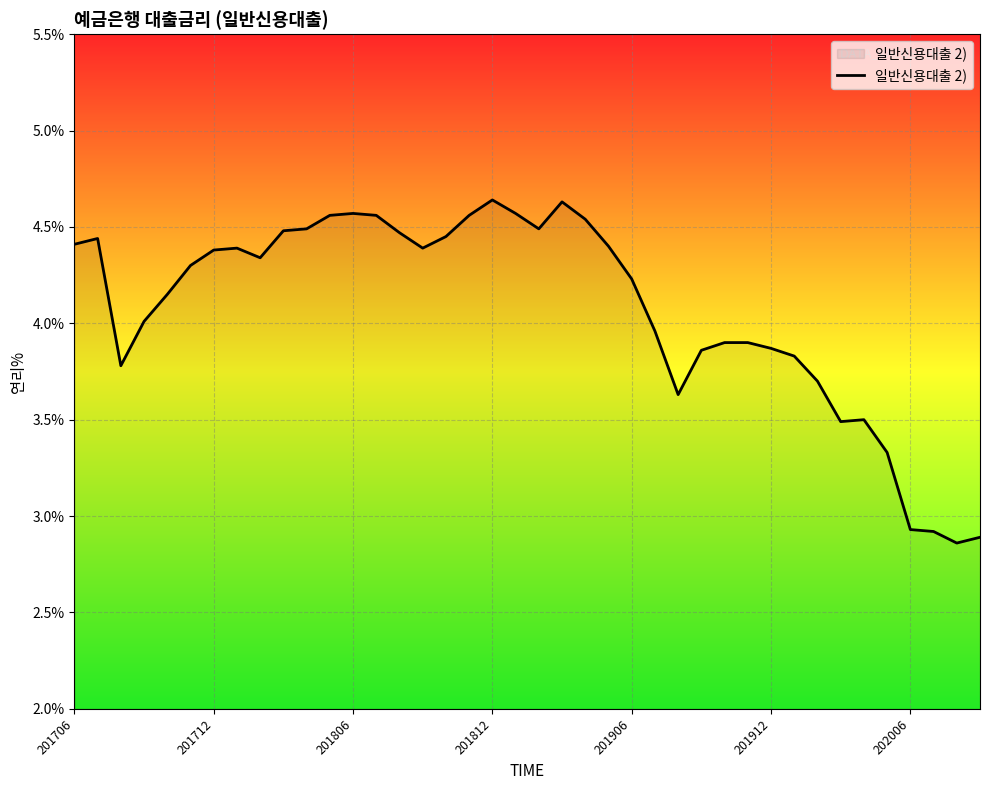

Reading left to right, what are all the values shown in this chart?

4.4	4.4	3.8	4.0	4.2	4.3	4.4	4.4	4.3	4.5	4.5	4.6	4.6	4.6	4.5	4.4	4.5	4.6	4.6	4.6	4.5	4.6	4.5	4.4	4.2	4.0	3.6	3.9	3.9	3.9	3.9	3.8	3.7	3.5	3.5	3.3	2.9	2.9	2.9	2.9